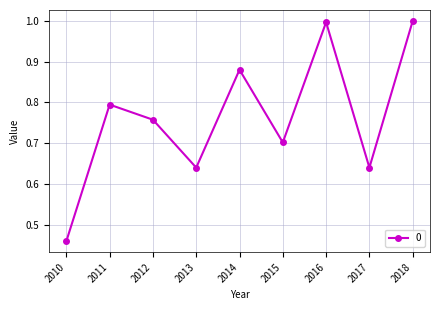

How many interior local valleys (lower than both neighbors) does the data have?

3